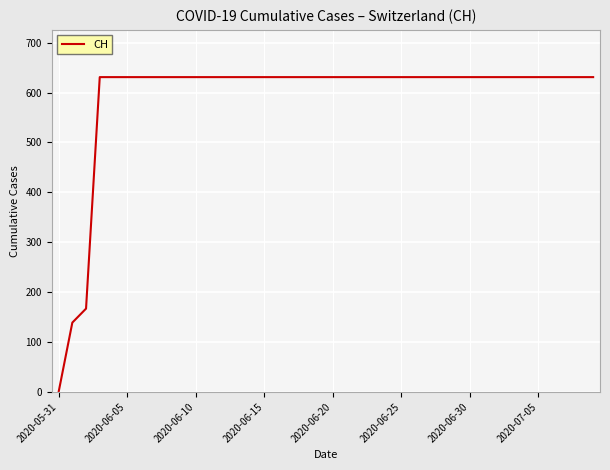

What is the maximum value shown in the chart?

631